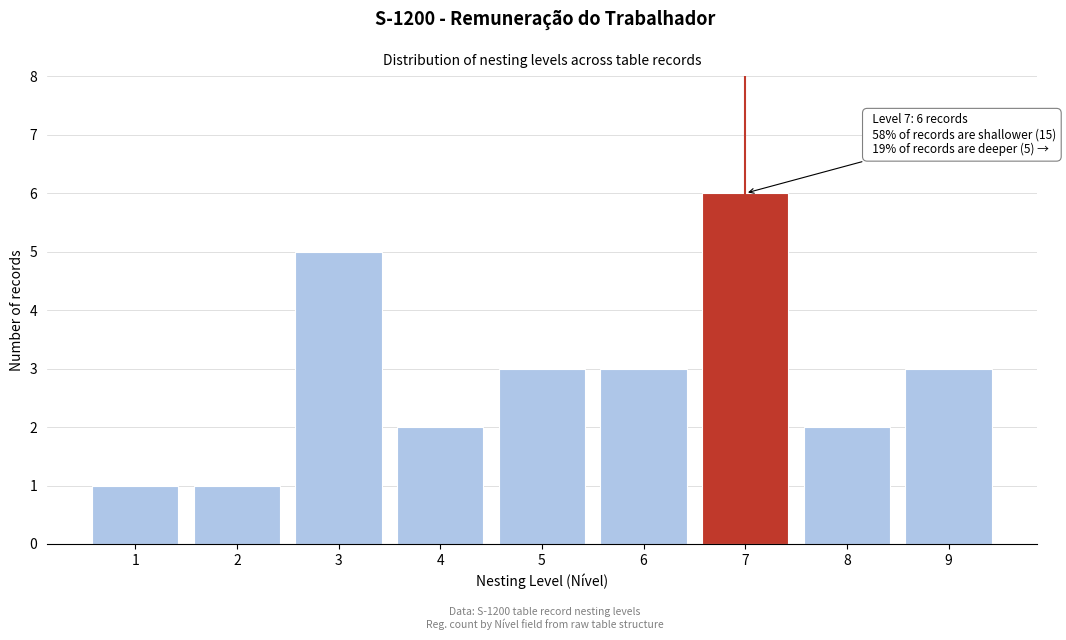

Reading left to right, what are all the values shown in this chart?

1	1	5	2	3	3	6	2	3